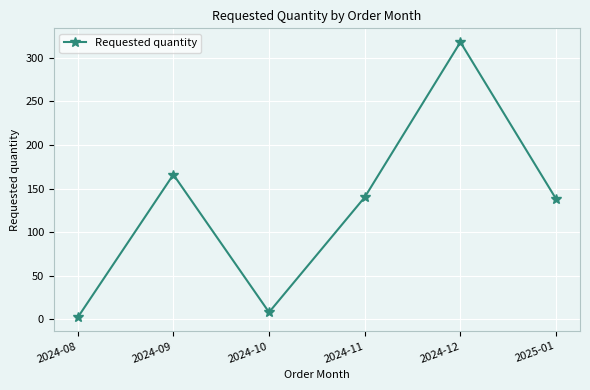

Between 2024-08 and 2024-12, which is larger?

2024-12